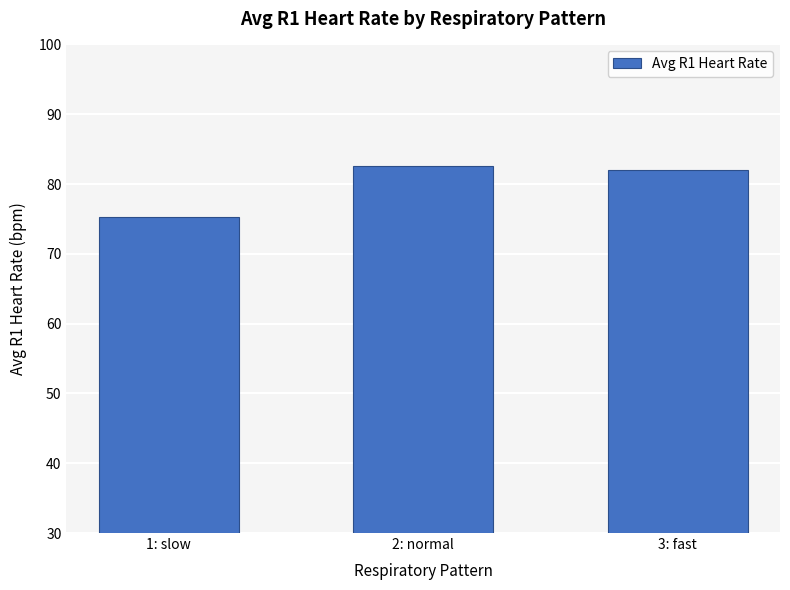

What is the label of the 3rd bar from the left?

3: fast